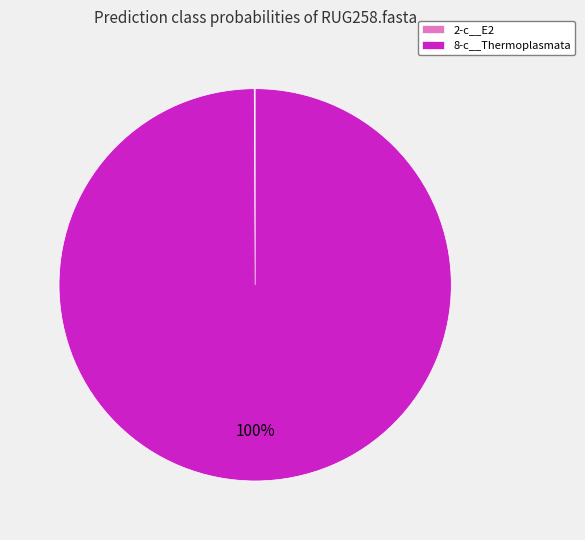

Which category has the biggest portion of the pie?

8-c__Thermoplasmata